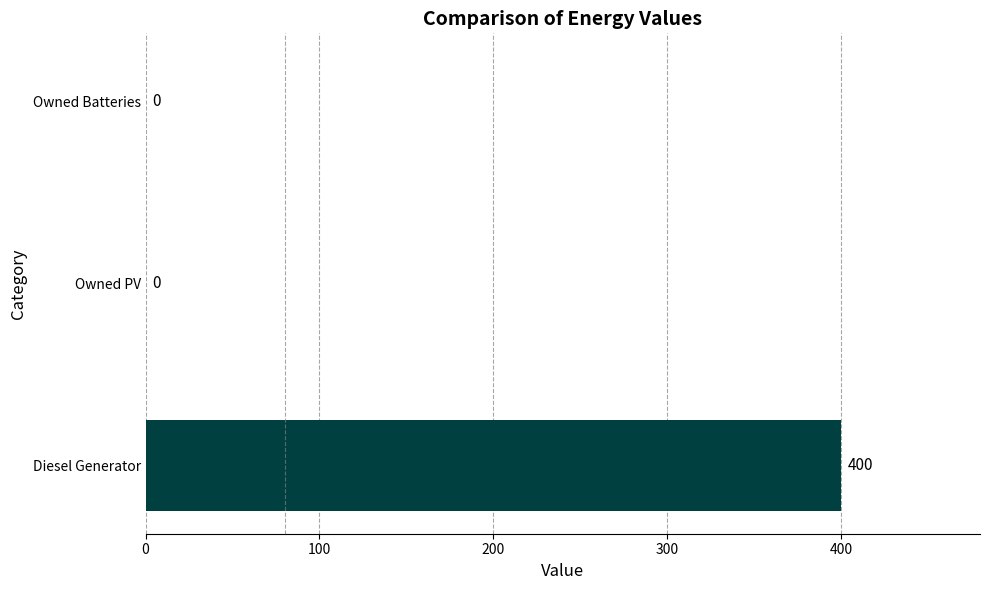

The chart shows a value of 0 at Owned PV. True or false?

True